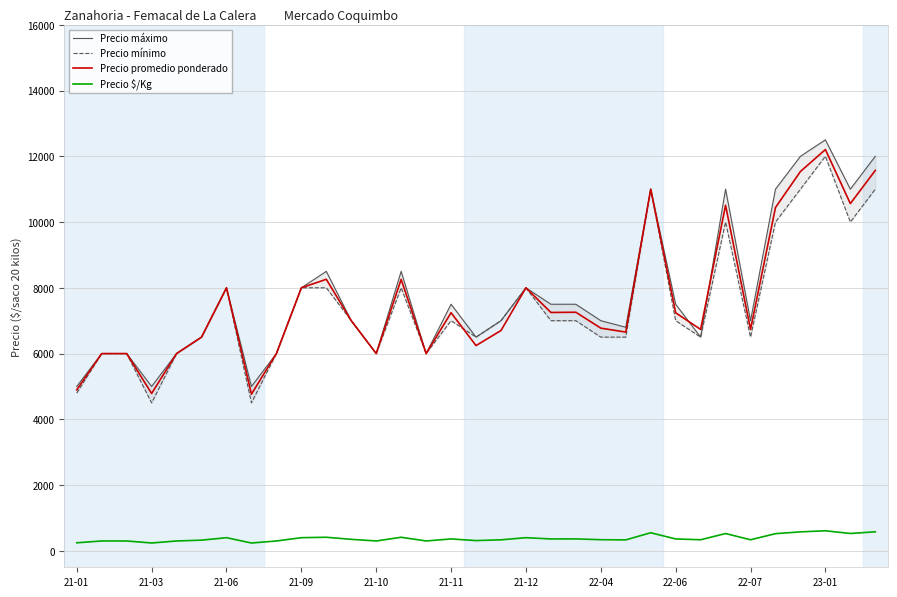

Reading left to right, extract all data points from this chart.

Precio máximo: 5000	6000	6000	5000	6000	6500	8000	5000	6000	8000	8500	7000	6000	8500	6000	7500	6500	7000	8000	7500	7500	7000	6800	11000	7500	6500	11000	7000	11000	12000	12500	11000	12000
Precio mínimo: 4800	6000	6000	4500	6000	6500	8000	4500	6000	8000	8000	7000	6000	8000	6000	7000	6500	7000	8000	7000	7000	6500	6500	11000	7000	6500	10000	6500	10000	11000	12000	10000	11000
Precio promedio ponderado: 4897	6000	6000	4786	6000	6500	8000	4765	6000	8000	8259	7000	6000	8256	6000	7242	6243	6701	8000	7250	7257	6773	6653	11000	7239	6735	10510	6735	10442	11538	12205	10561	11571
Precio $/Kg: 245	300	300	239	300	325	400	238	300	400	413	350	300	413	300	362	312	335	400	362	363	339	333	550	362	337	526	337	522	577	610	528	579